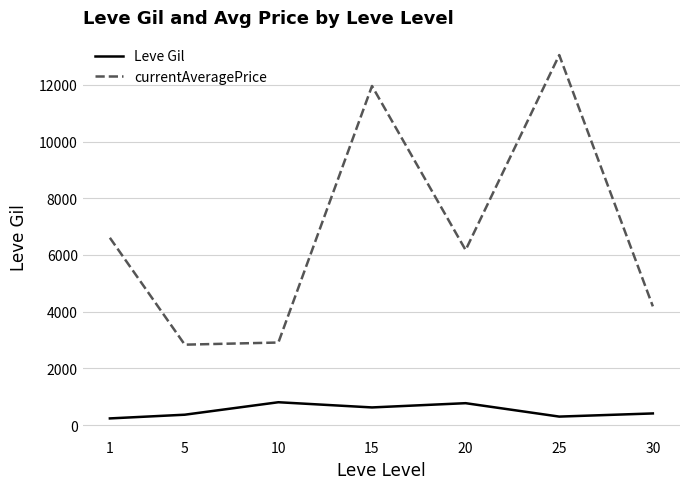

True or false: currentAveragePrice and Leve Gil cross at least once.

False